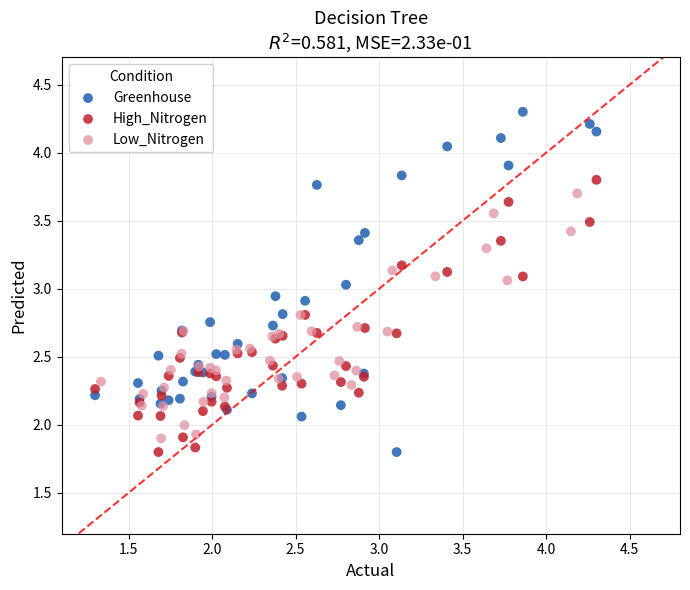

Which series contains the highest Y value?

Greenhouse